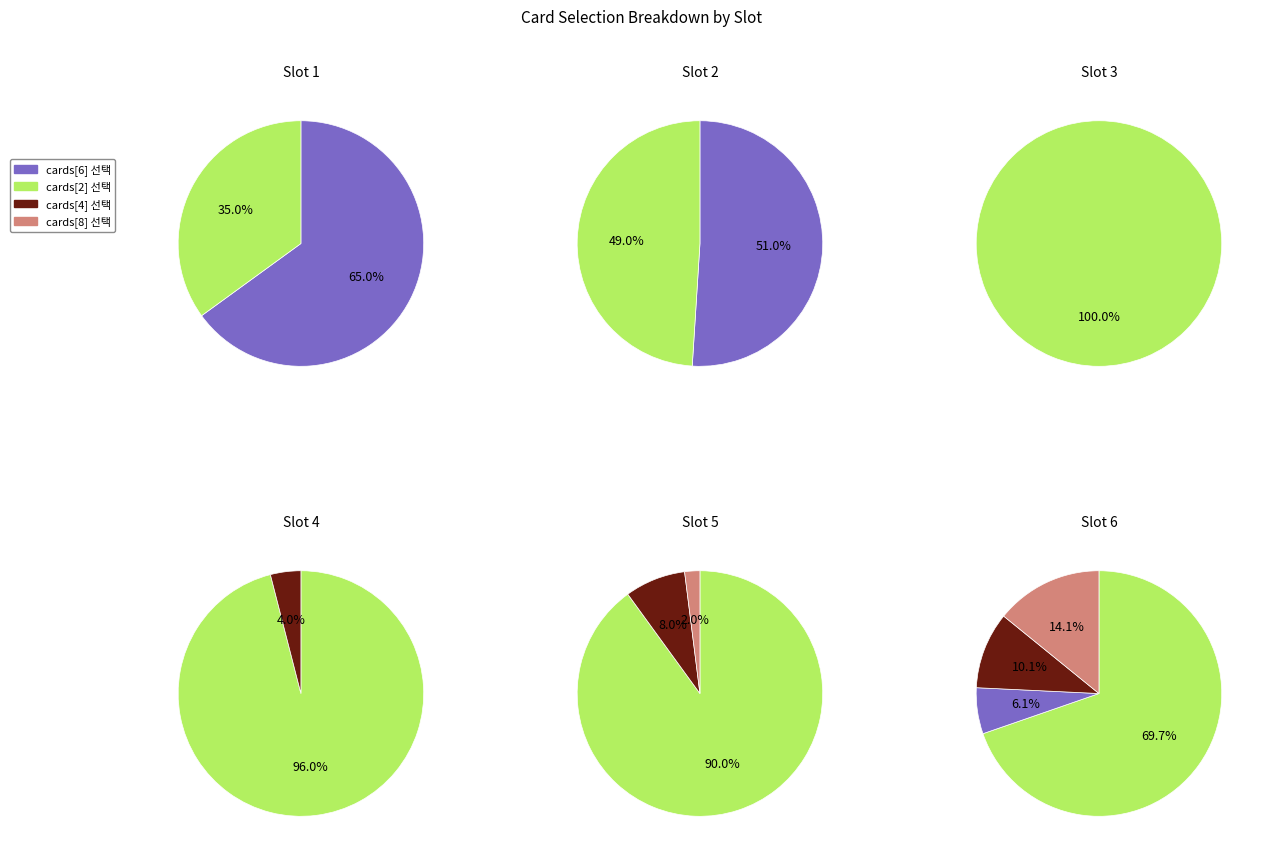

True or false: 1 accounts for 99% of the total.

False